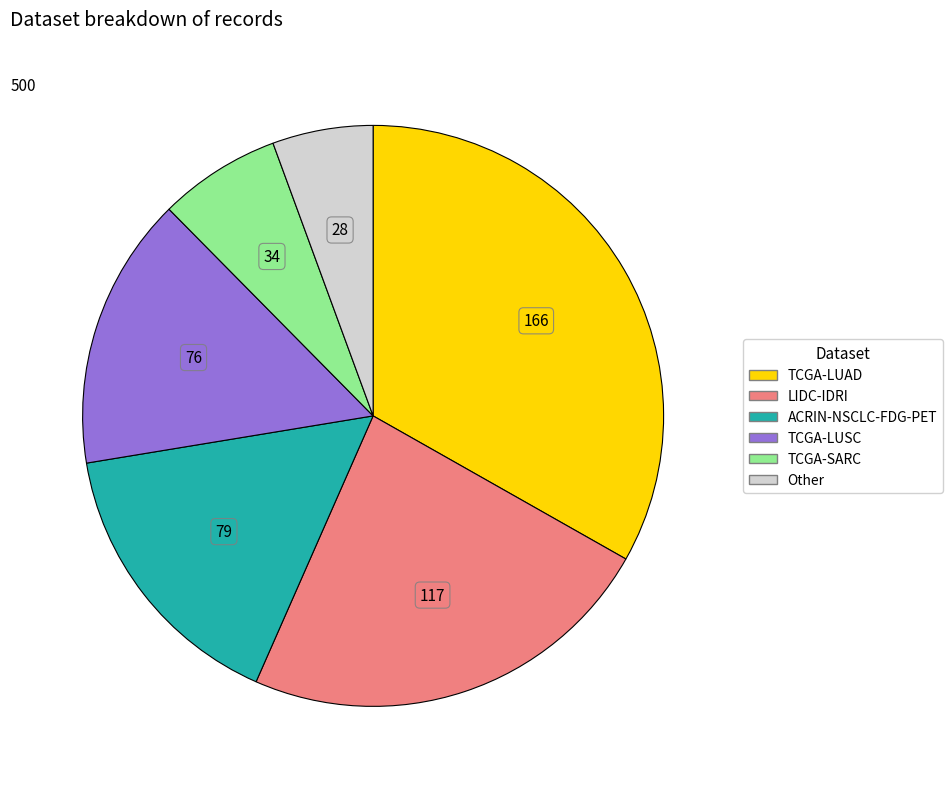

How many segments does this pie chart have?

6